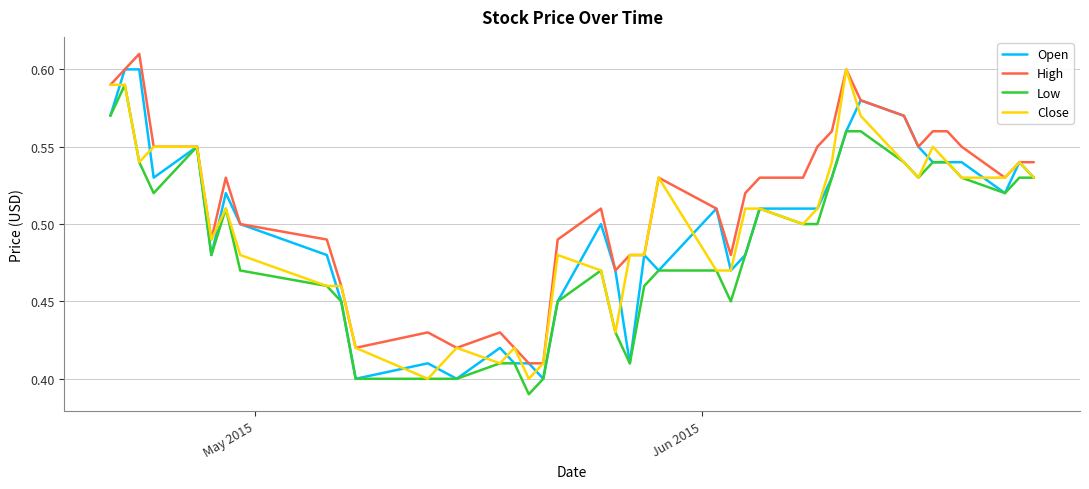

How many lines are shown in the chart?

4